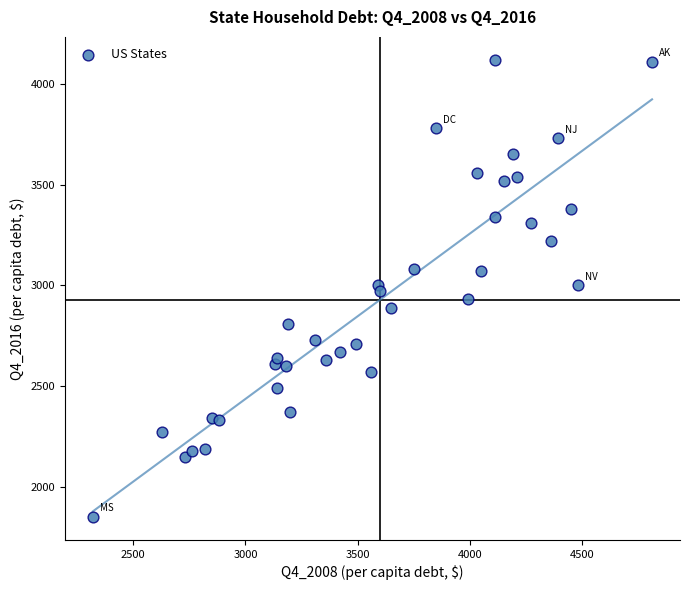

What is the range of X values (max minus min)?

2490